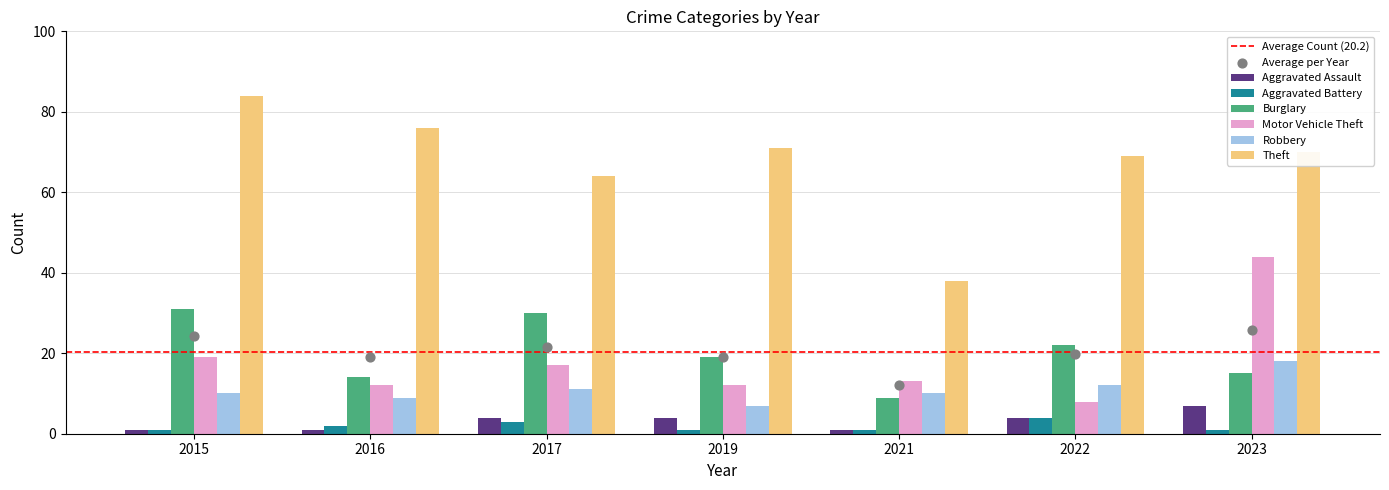

What are all the series names shown in the legend?

Aggravated Assault, Aggravated Battery, Burglary, Motor Vehicle Theft, Robbery, Theft